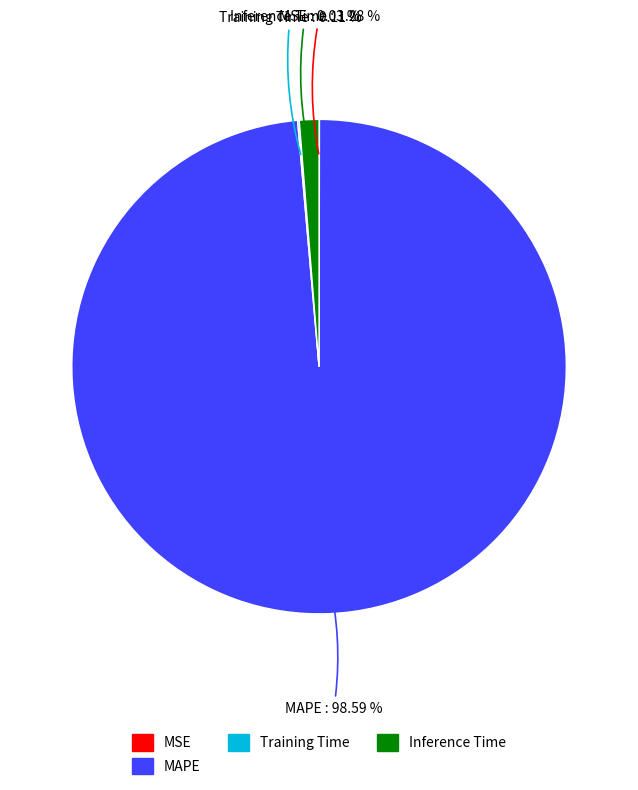

What is the largest slice in the pie chart?

MAPE